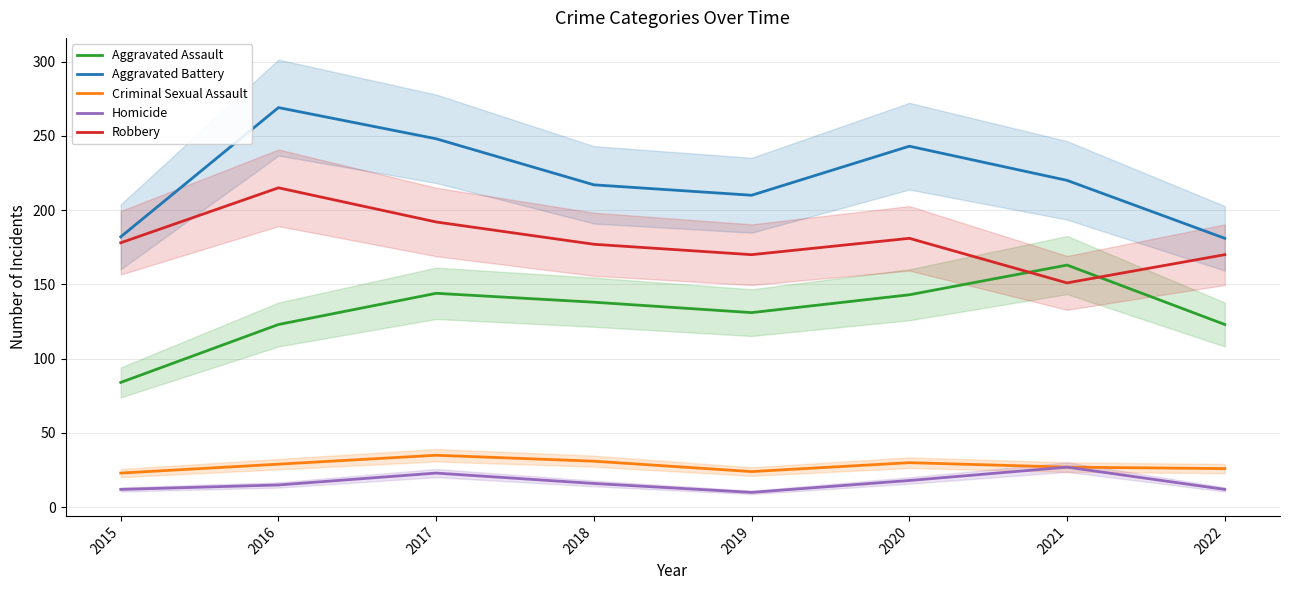

What is the value of the Homicide point at the 8th from the left?

12